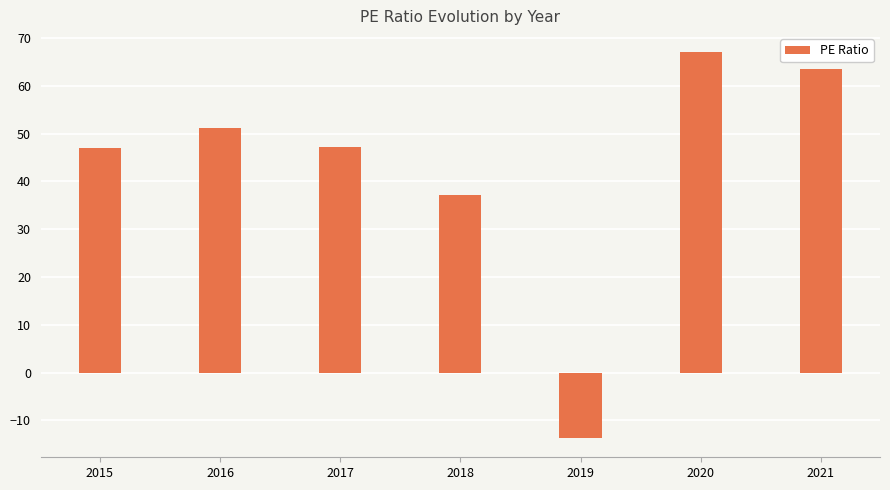

What is the value of the 1st bar from the left?

47.0